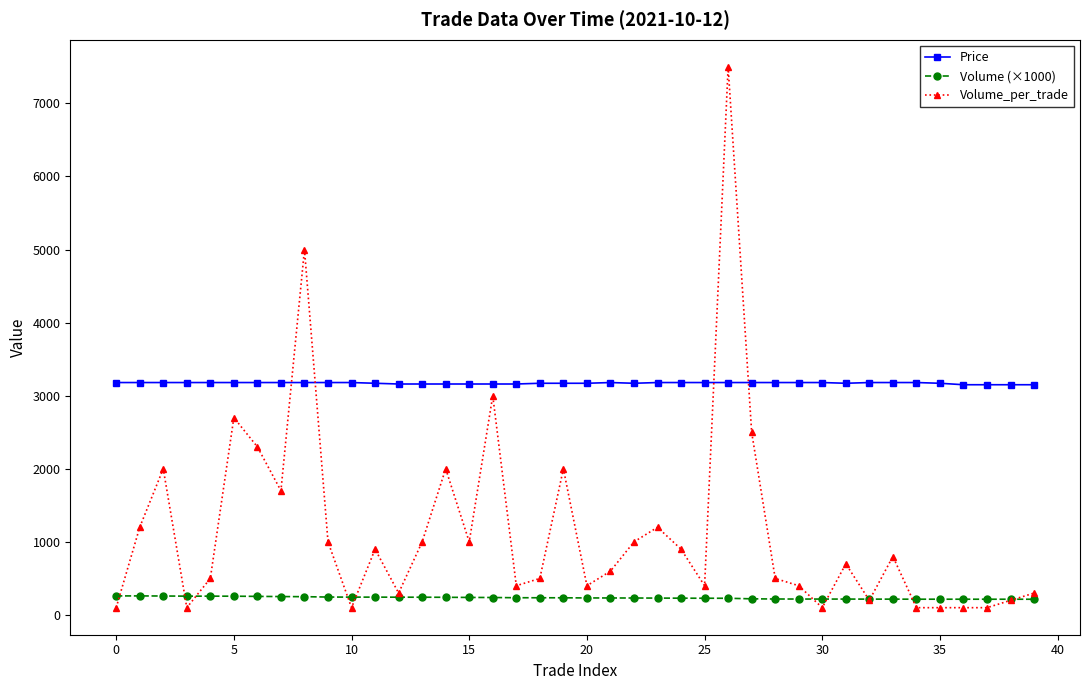

What is the maximum value for Volume (×1000)?

261.0